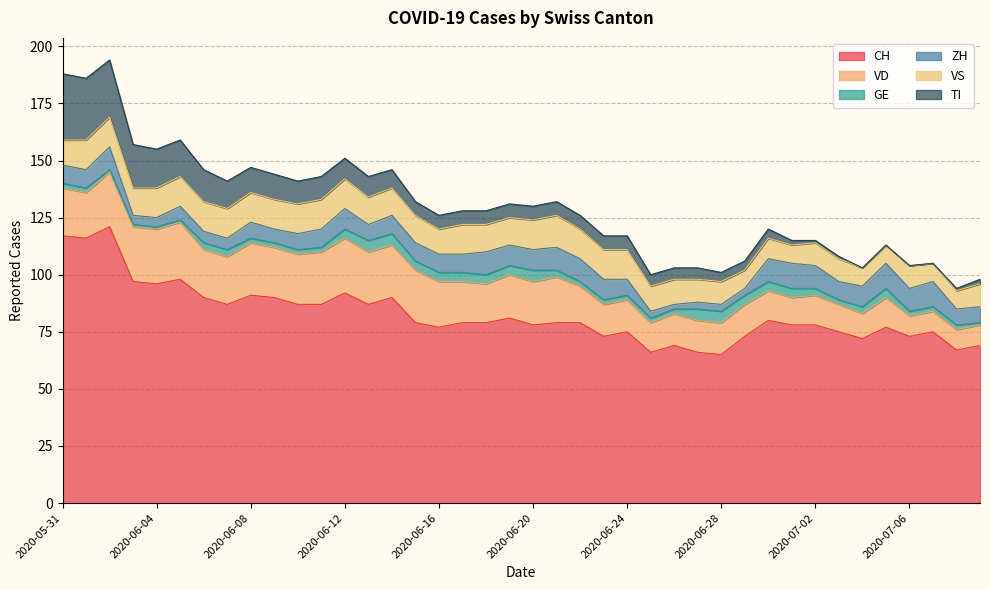

What are all the series names shown in the legend?

CH, VD, GE, ZH, VS, TI